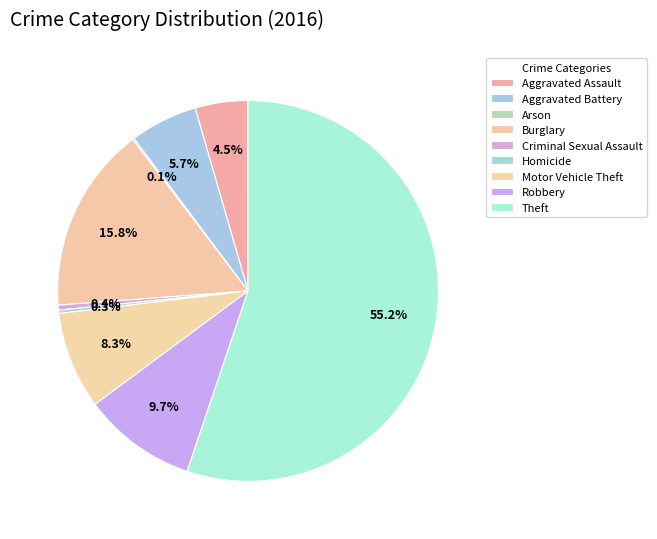

Is there any slice that represents more than half of the pie?

Yes